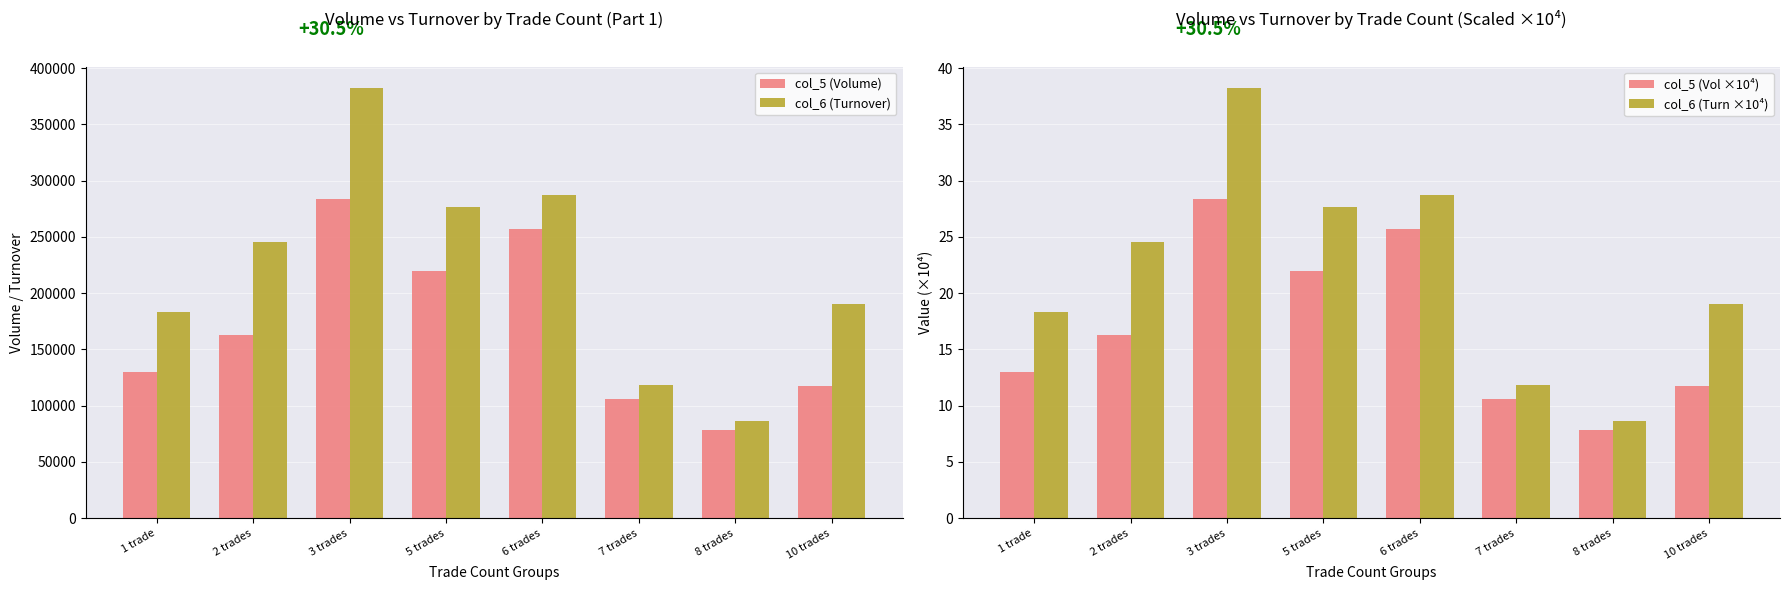

What is the difference between the maximum and minimum values in the col_5 (Volume) series?

206000